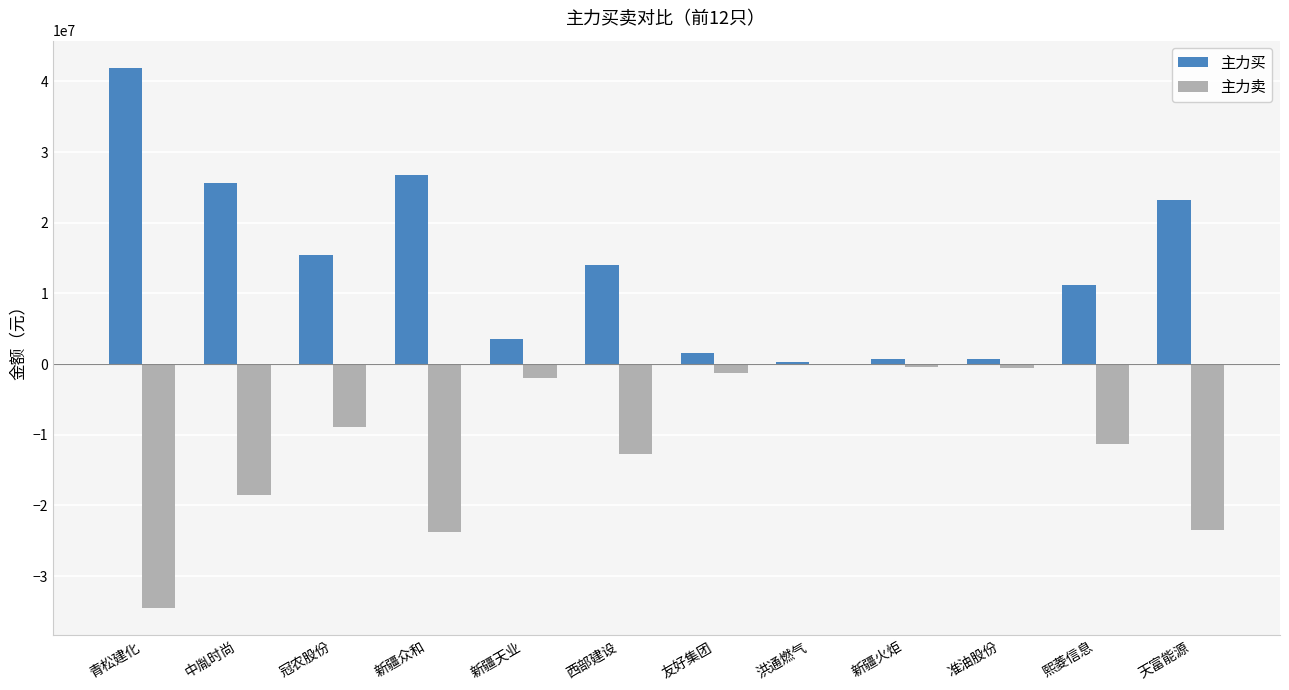

How many distinct data groups are displayed?

2